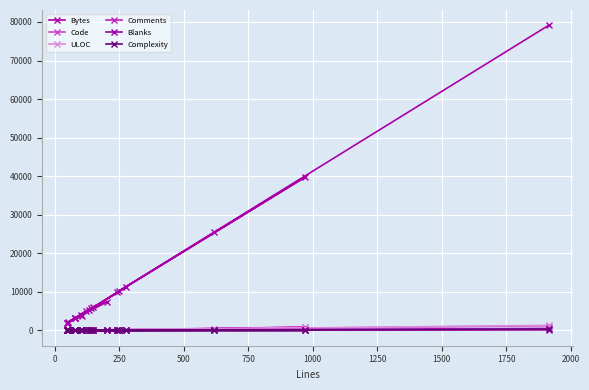

How many distinct data groups are displayed?

6